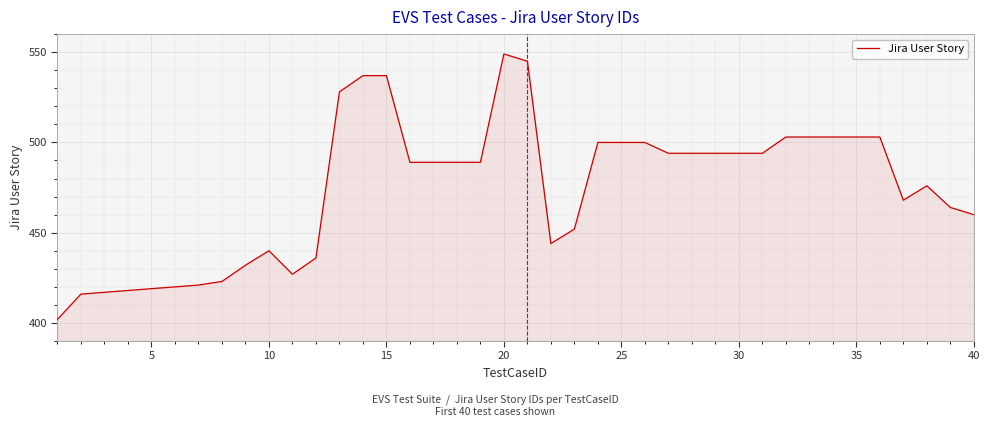

What is the difference between the maximum and minimum values?

147